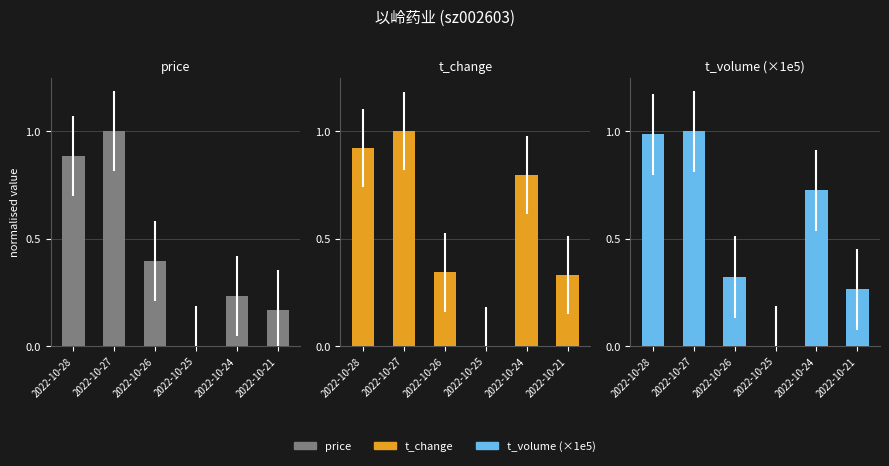

What is the sum of all price values?

2.7